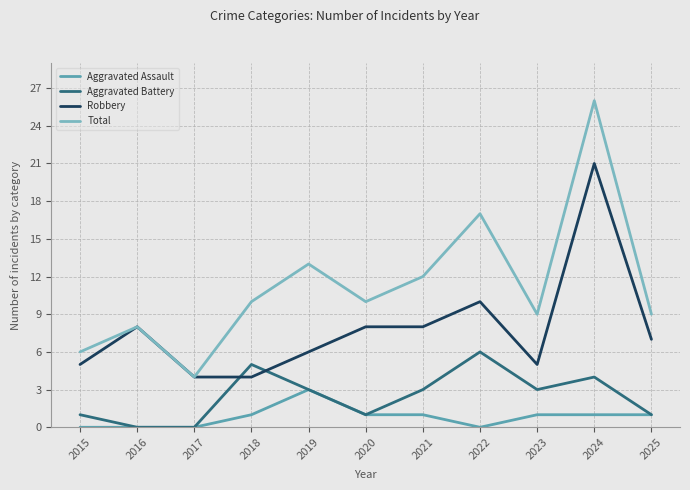

What is the approximate value of Total at 2023?

9